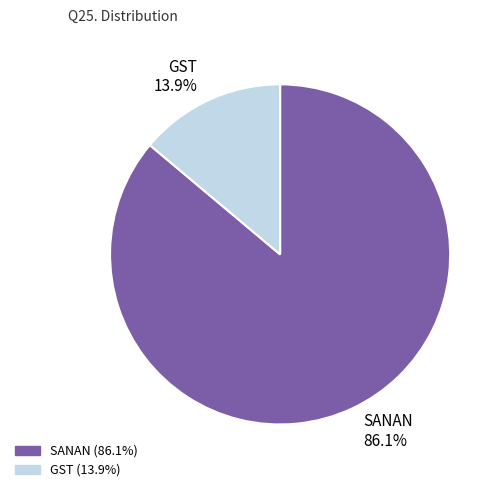

How much of the chart is everything except SANAN?

13.9%